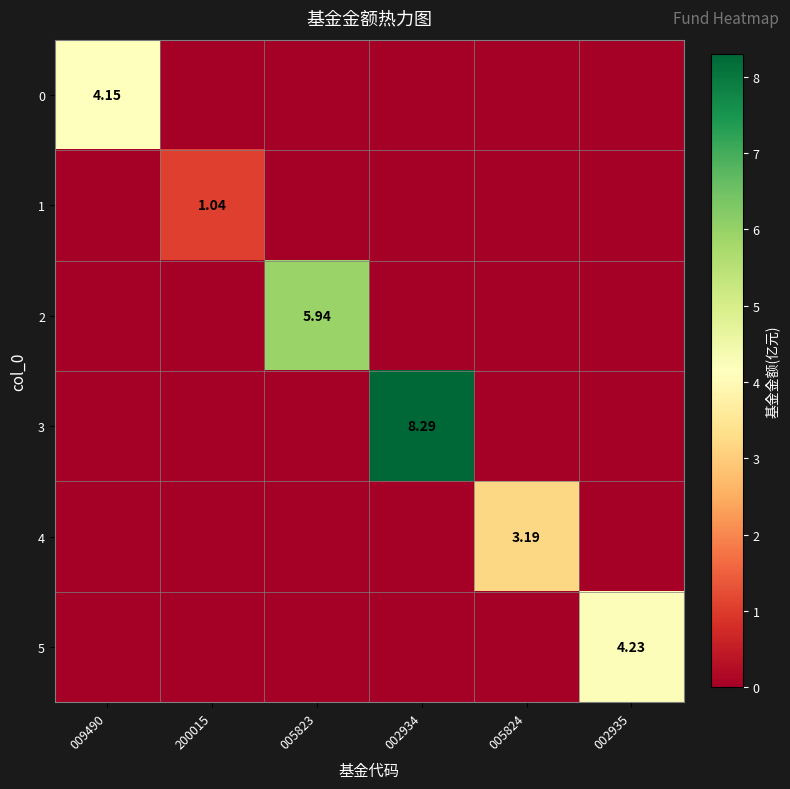

Which series has the largest total across all categories?

3